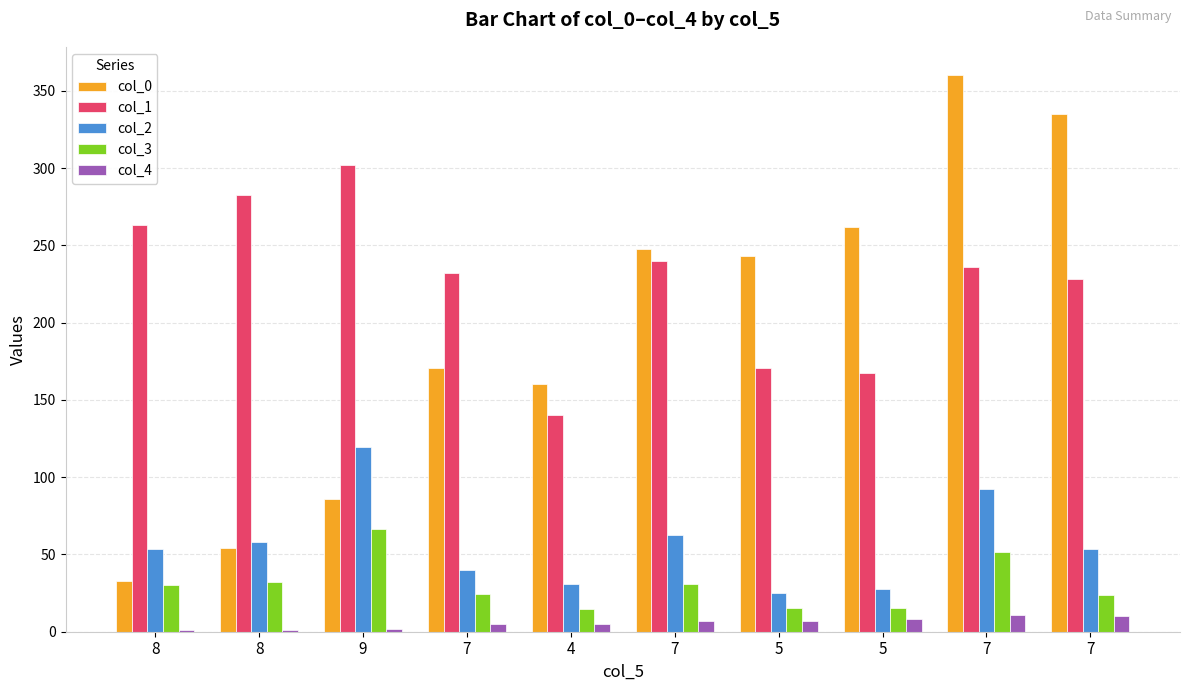

At which category is the sum across all series the highest?

7